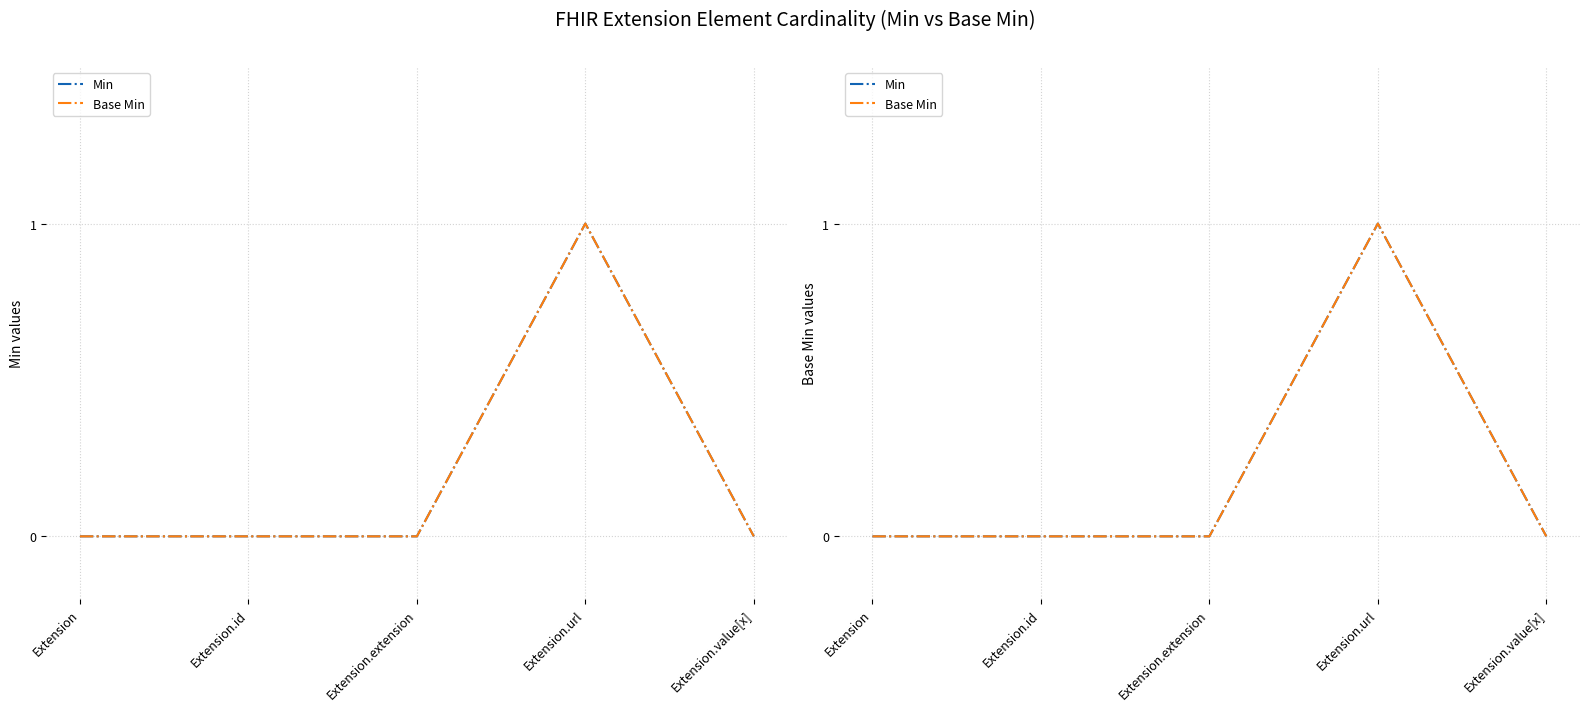

At how many categories does at least one series exceed 0?

1